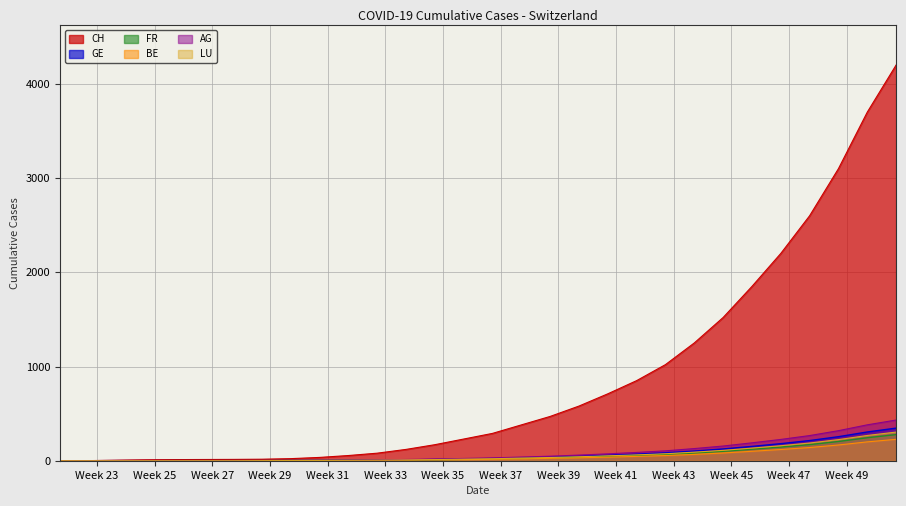

What is the value of the BE point at the 30th from the left?

227